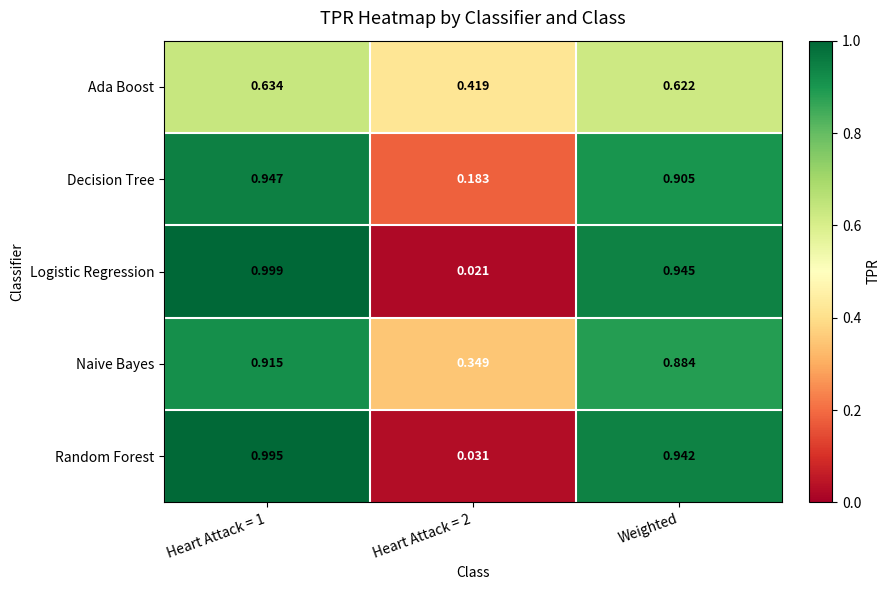

At Heart Attack = 2, list the series in order from largest to smallest.

Ada Boost, Naive Bayes, Decision Tree, Random Forest, Logistic Regression